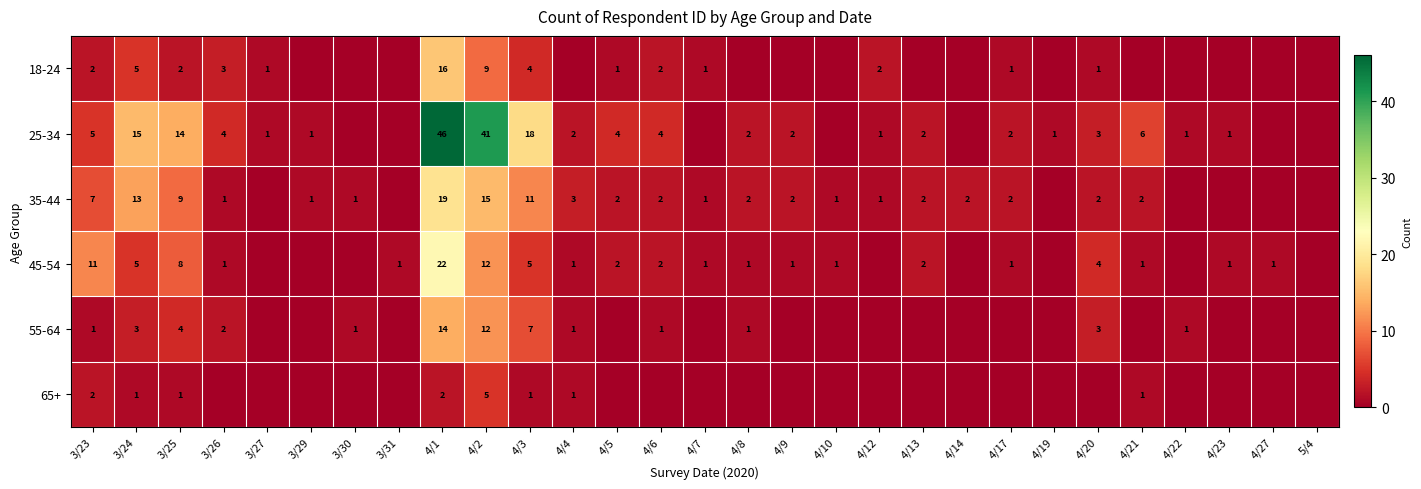

What is the spread (max minus min) of values at 4/3?

17